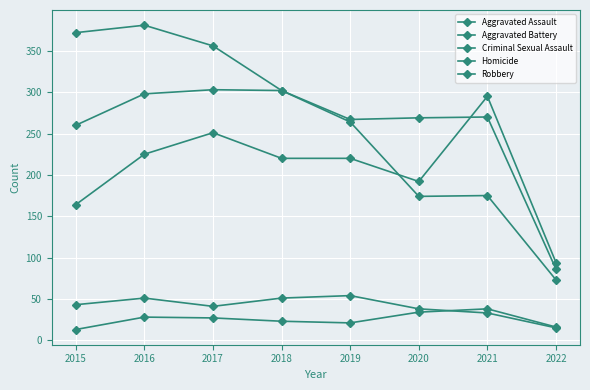

Does the chart have visible grid lines?

Yes